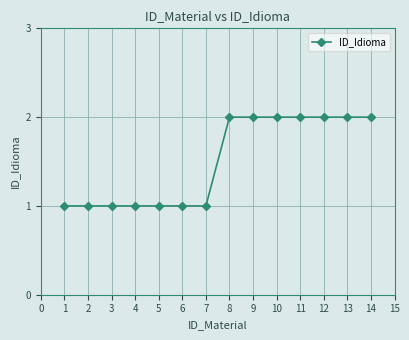

What is the sum of all values?

21